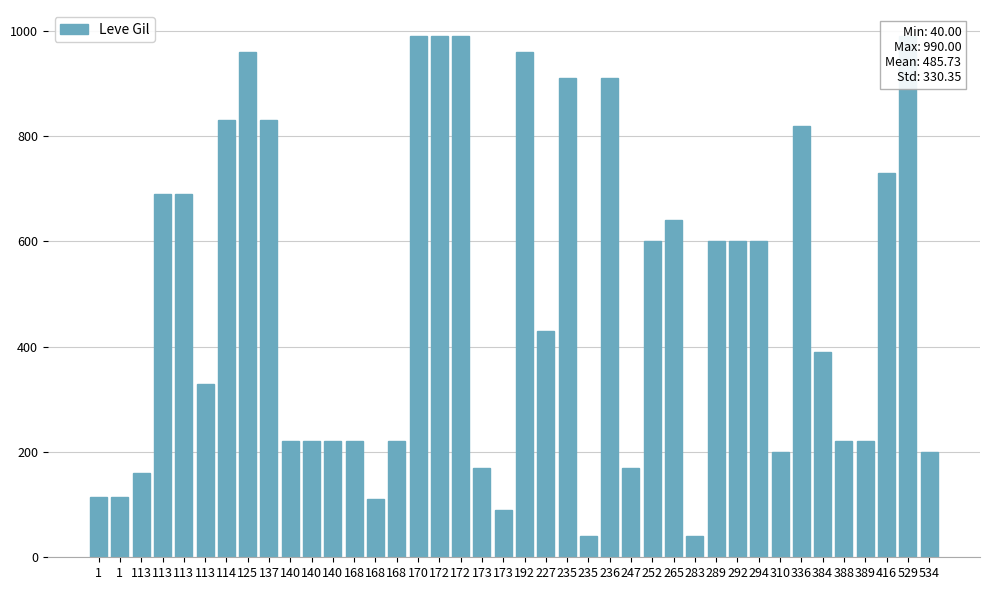

Which label corresponds to the largest value in the chart?

170